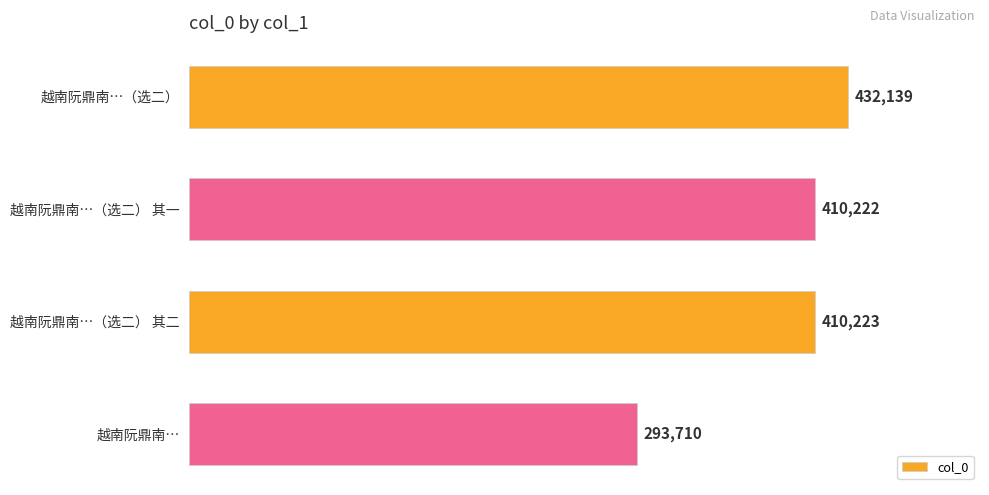

What is the difference between the maximum and minimum values?

138429